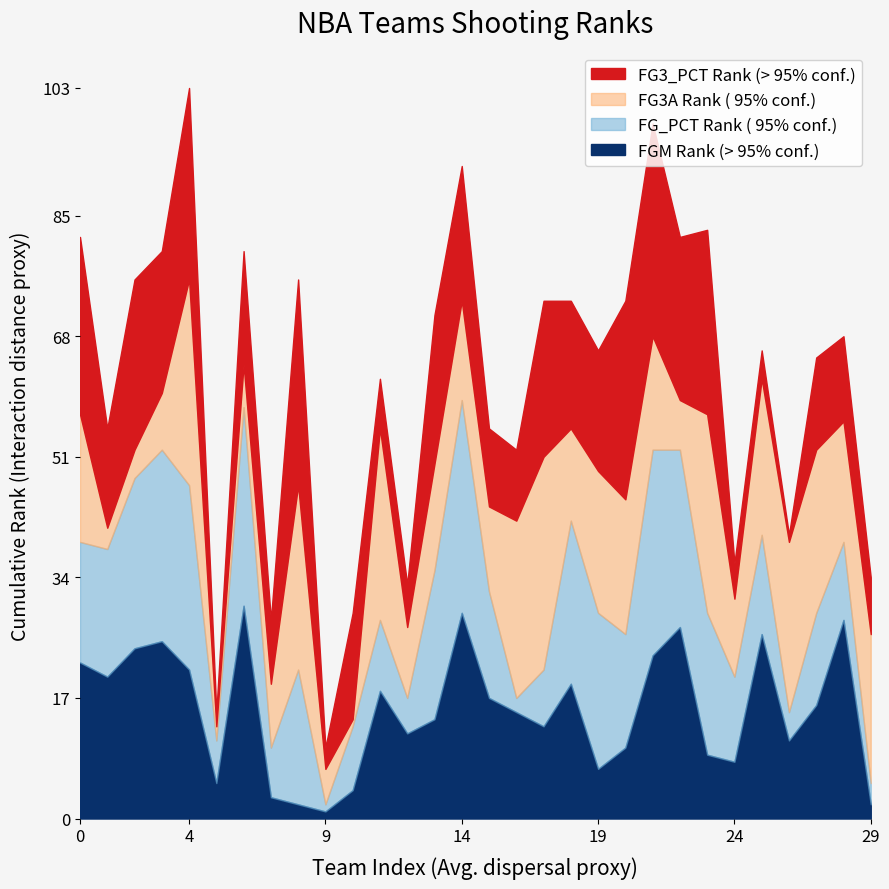

The FGM Rank (> 95% conf.) series shows 40 at 14. True or false?

False